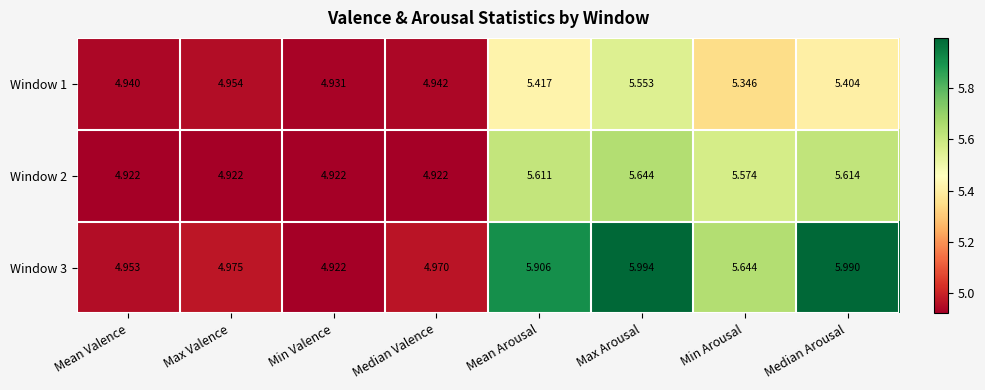

At which label does Window 1 first exceed 5?

Mean Arousal